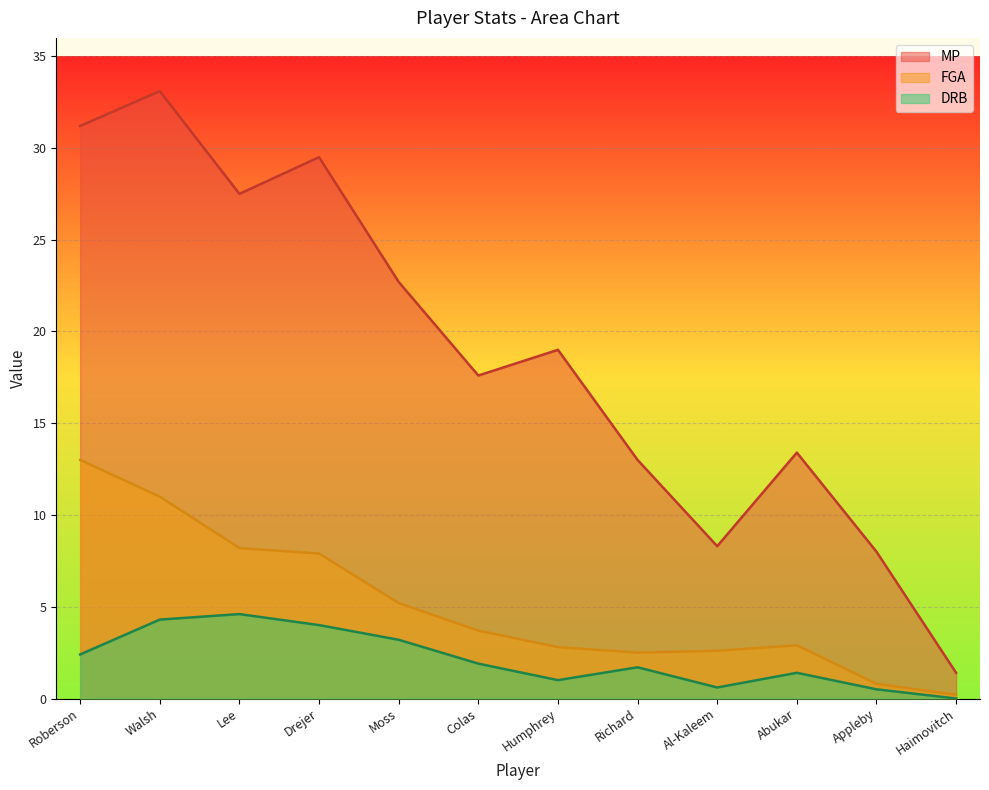

What is the value of the FGA point at the 6th from the left?

3.7